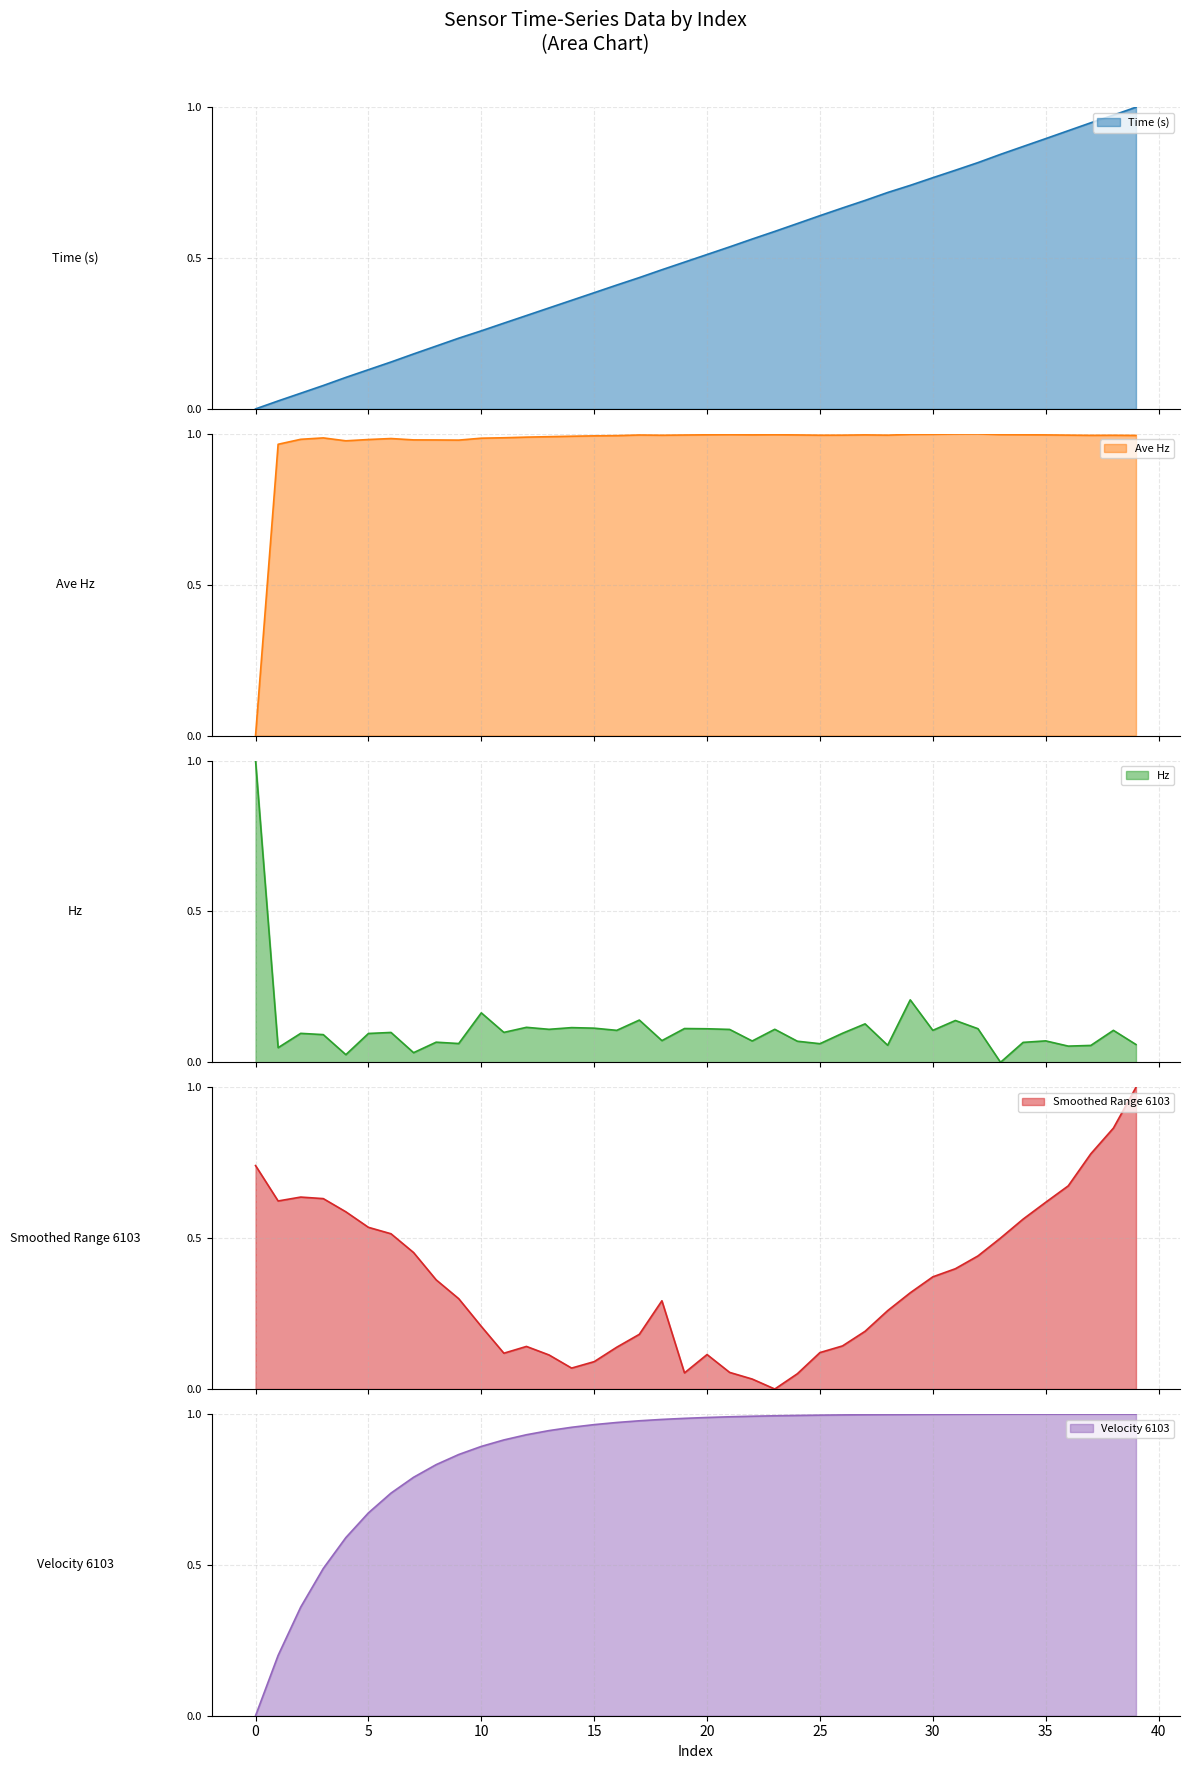

What is the highest value of the Smoothed Range 6103 series?

1.0